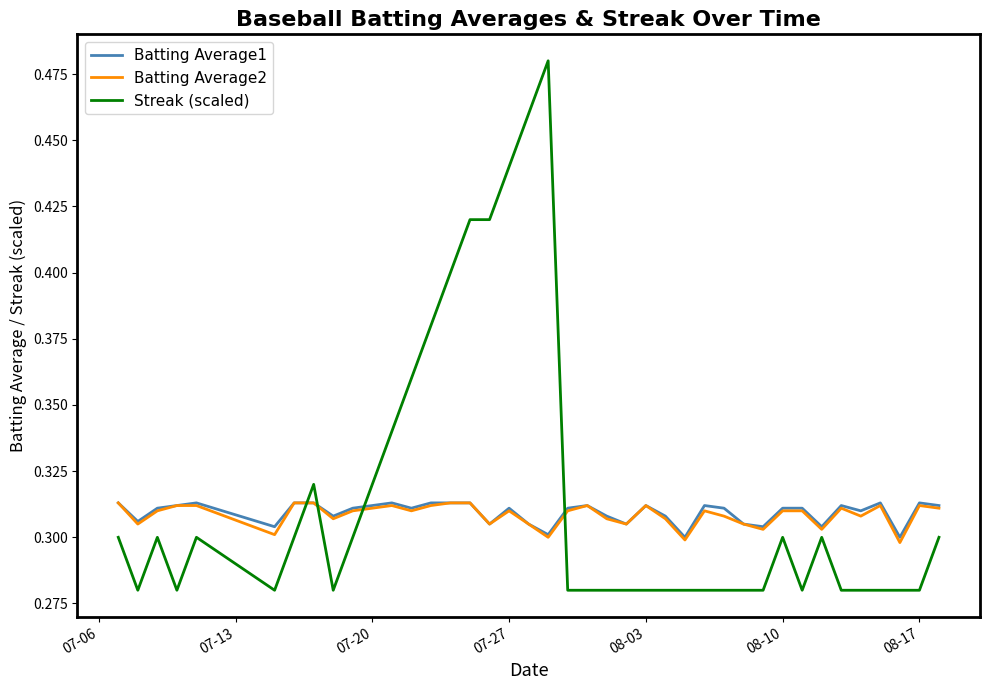

Which series has the widest spread of values?

Streak (scaled)